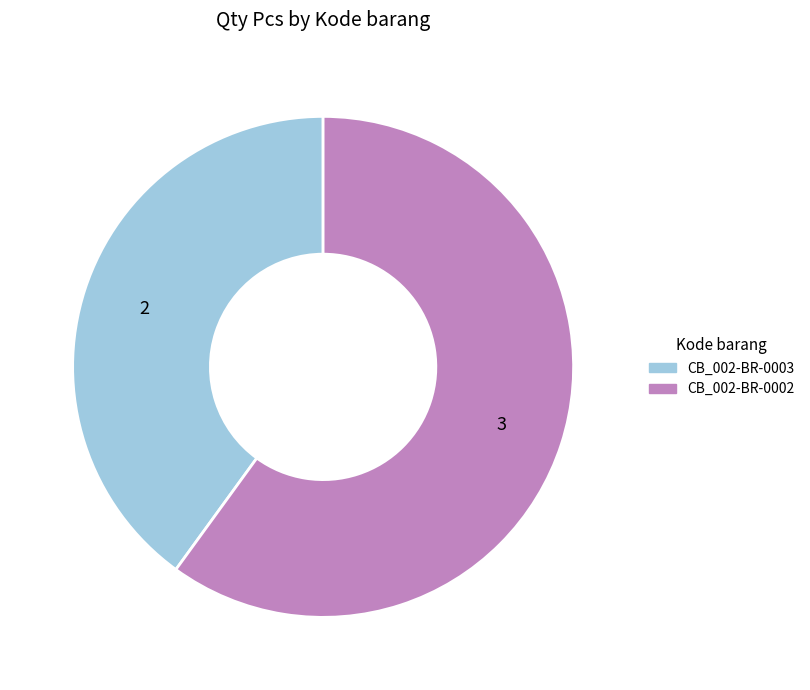

Do CB_002-BR-0003 and CB_002-BR-0002 together represent more than half of the pie?

Yes